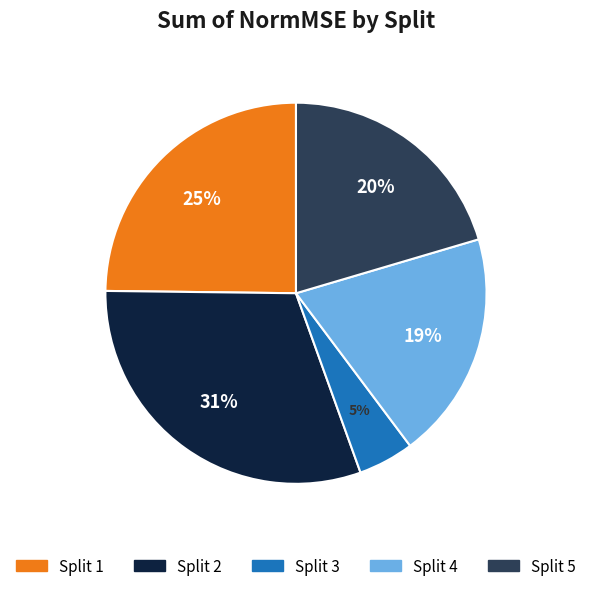

Count the number of slices in the pie.

5